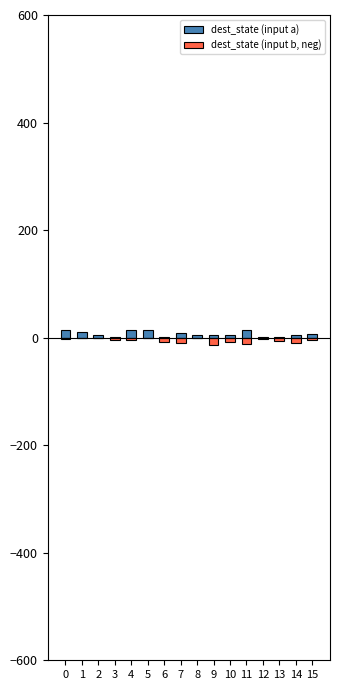

What is the difference between the dest_state (input b, neg) values at 13 and 7?

3